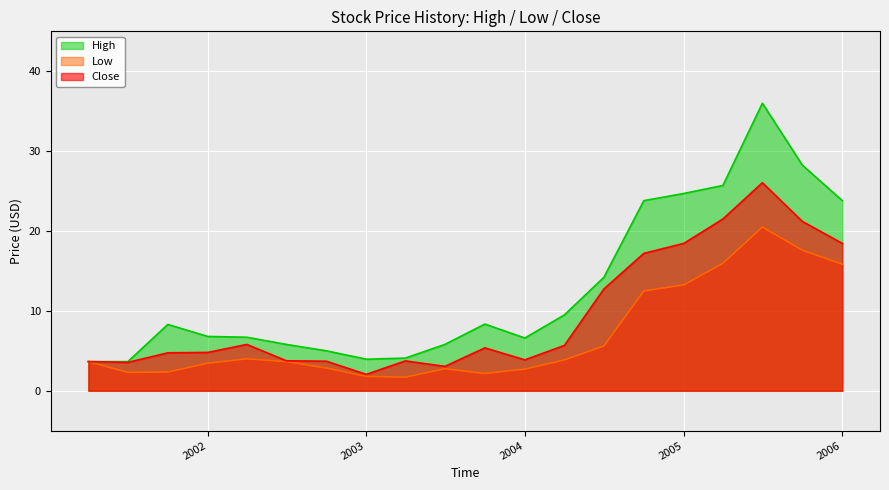

Is it true that High equals 5.8 at 2002-07-01?

True